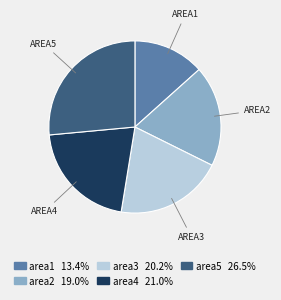

True or false: area5 accounts for 26% of the total.

True